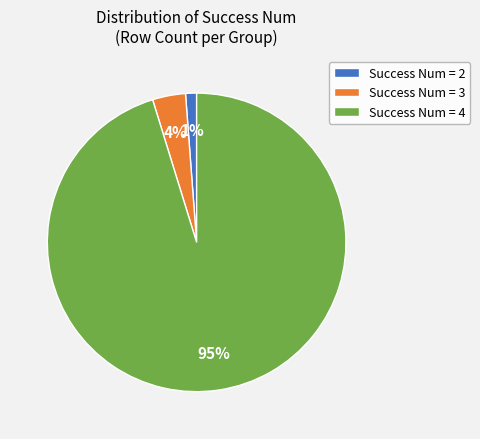

Is Success Num = 4 the majority of the pie?

Yes